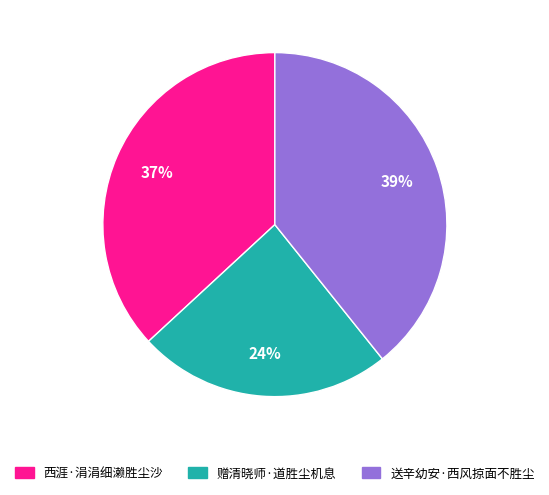

Is the sum of 赠清晓师·道胜尘机息 and 西涯·涓涓细濑胜尘沙 greater than half?

Yes